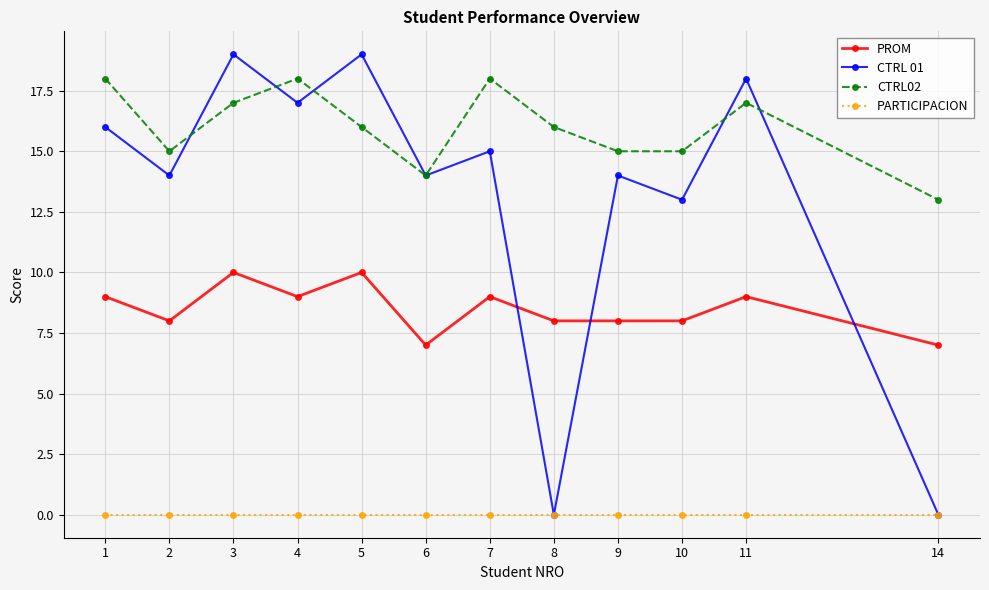

Is this an area chart (filled region under the line)?

No